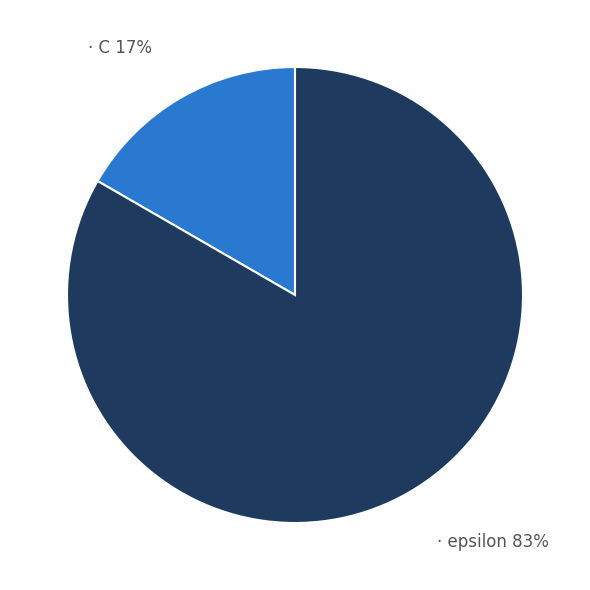

Is there a majority slice in this chart?

Yes